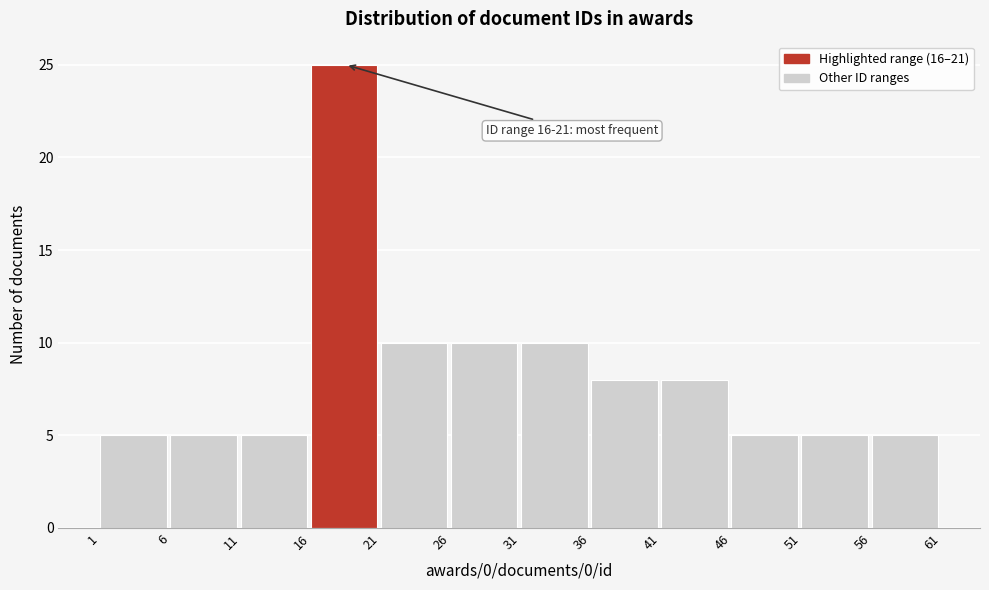

Over which range of the x-axis is the bar tallest?

16 to 21